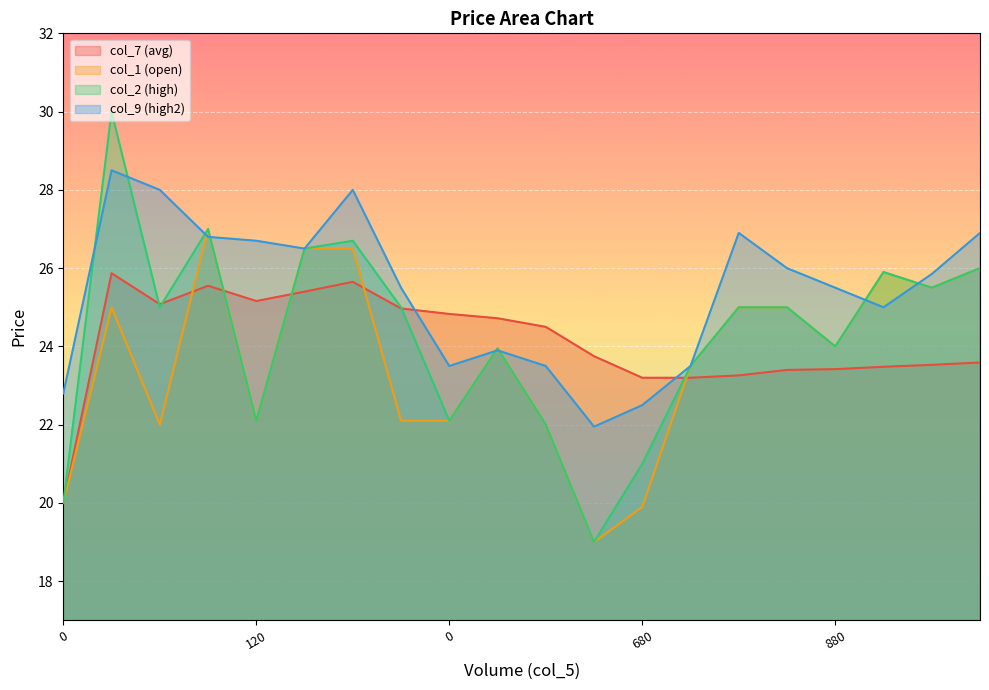

Reading left to right, what are all the values shown in this chart?

col_7 (avg): 20.0	25.9	25.1	25.6	25.2	25.4	25.6	25.0	24.8	24.7	24.5	23.8	23.2	23.2	23.3	23.4	23.4	23.5	23.5	23.6
col_1 (open): 20.0	25.0	22.0	27.0	22.1	26.5	26.5	22.1	22.1	23.9	22.0	19.0	19.9	23.5	25.0	25.0	24.0	25.9	25.5	26.0
col_2 (high): 20.0	30.0	25.0	27.0	22.1	26.5	26.7	25.0	22.1	23.9	22.0	19.0	21.0	23.5	25.0	25.0	24.0	25.9	25.5	26.0
col_9 (high2): 22.8	28.5	28.0	26.8	26.7	26.5	28.0	25.5	23.5	23.9	23.5	21.9	22.5	23.5	26.9	26.0	25.5	25.0	25.9	26.9